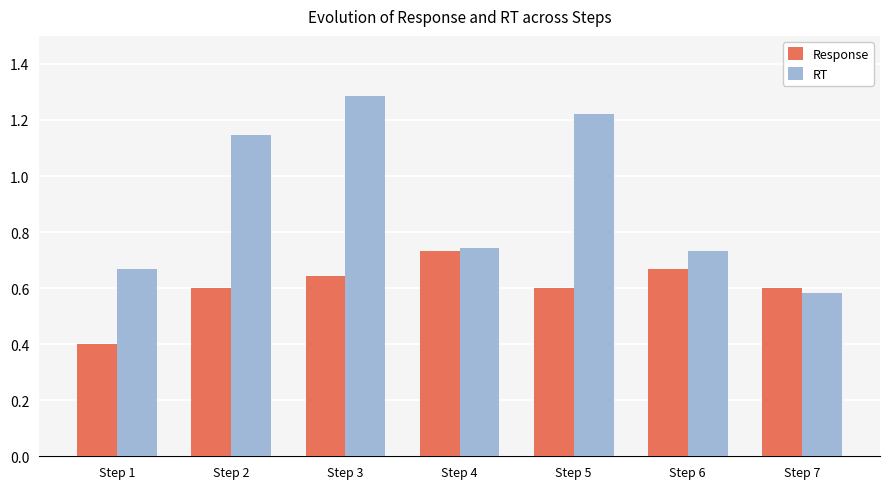

What is the minimum value for Response?

0.4